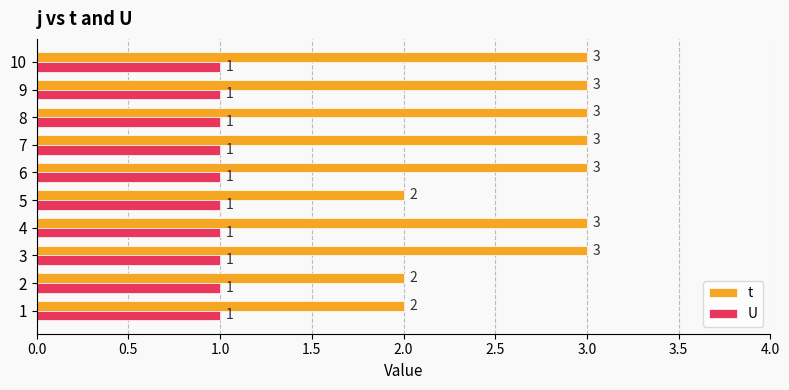

Is the value of t at 5 greater than the value of U at 9?

Yes